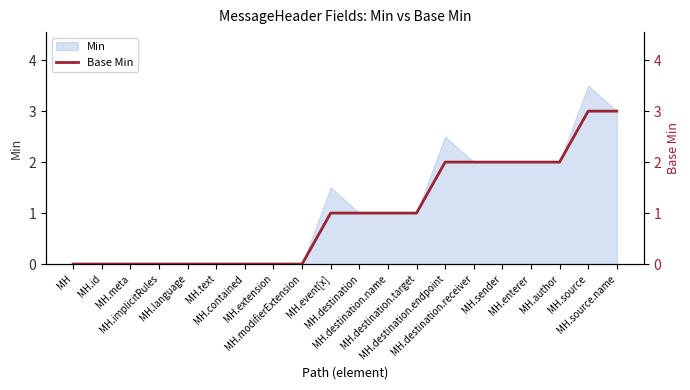

Reading left to right, list all the values displayed in this chart.

0	0	0	0	0	0	0	0	0	1	1	1	1	2	2	2	2	2	3	3